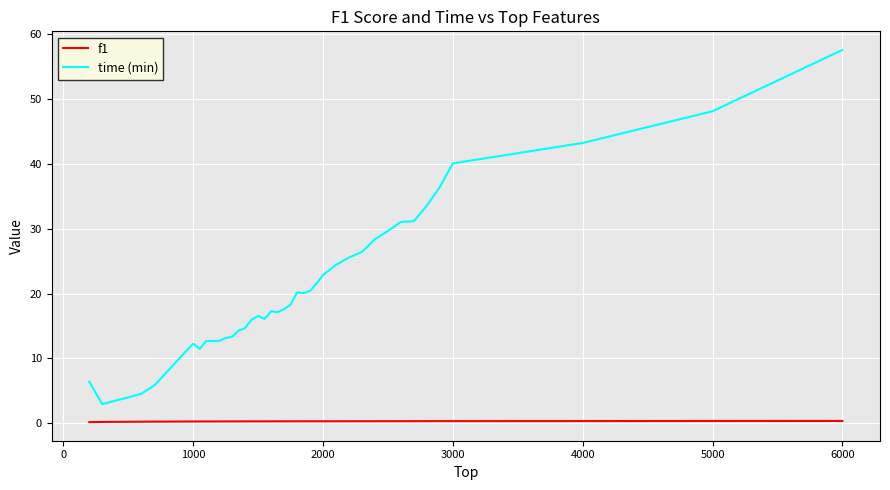

What is the difference between the maximum and second lowest values in the time (min) series?

54.1